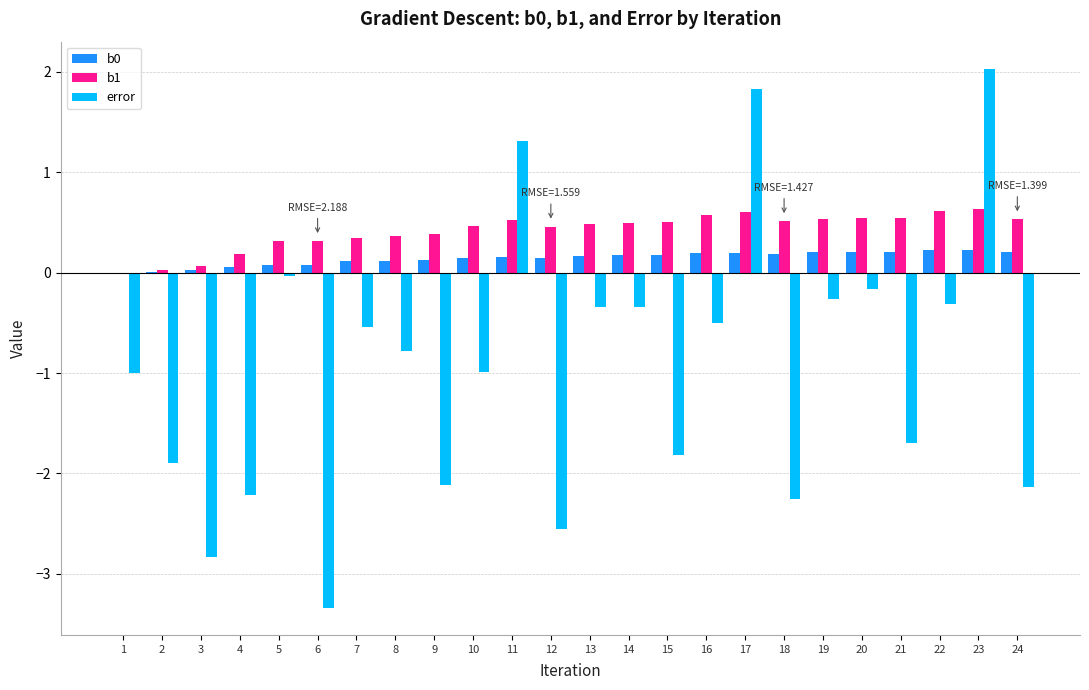

What is the sum of all b0 values?

3.4